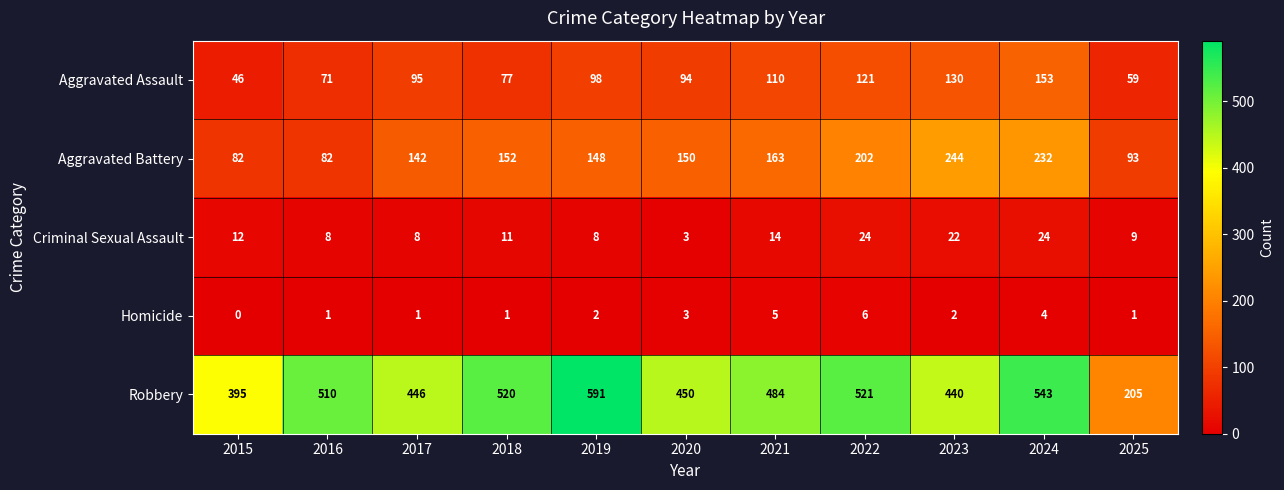

Which series has the largest total across all categories?

Robbery